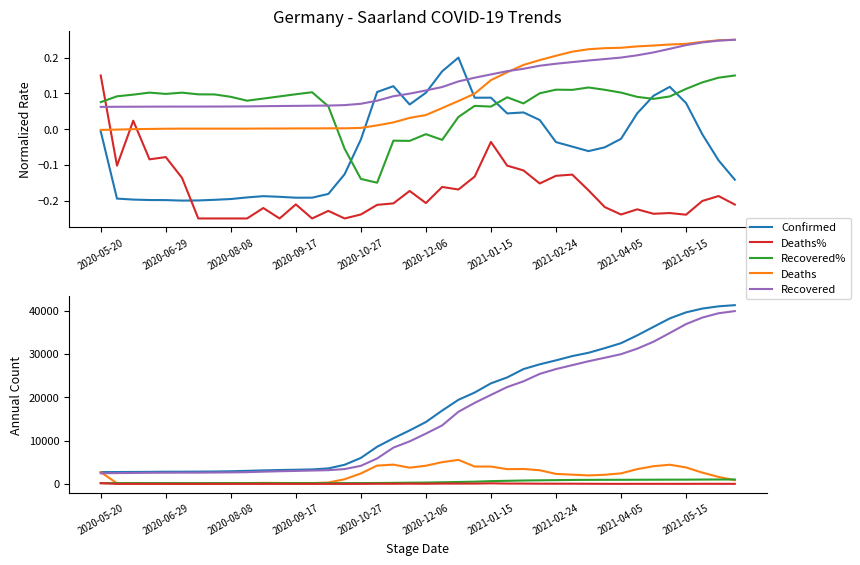

Between Recovered and Deaths, which is larger?

Recovered